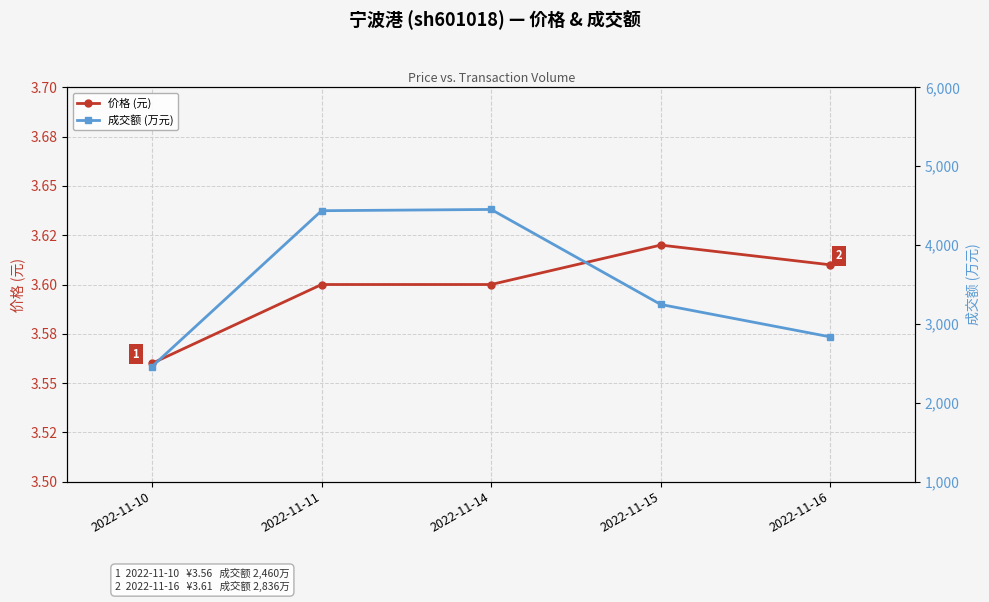

Is it true that 成交额 (万元) equals 1471.3 at 2022-11-15?

False